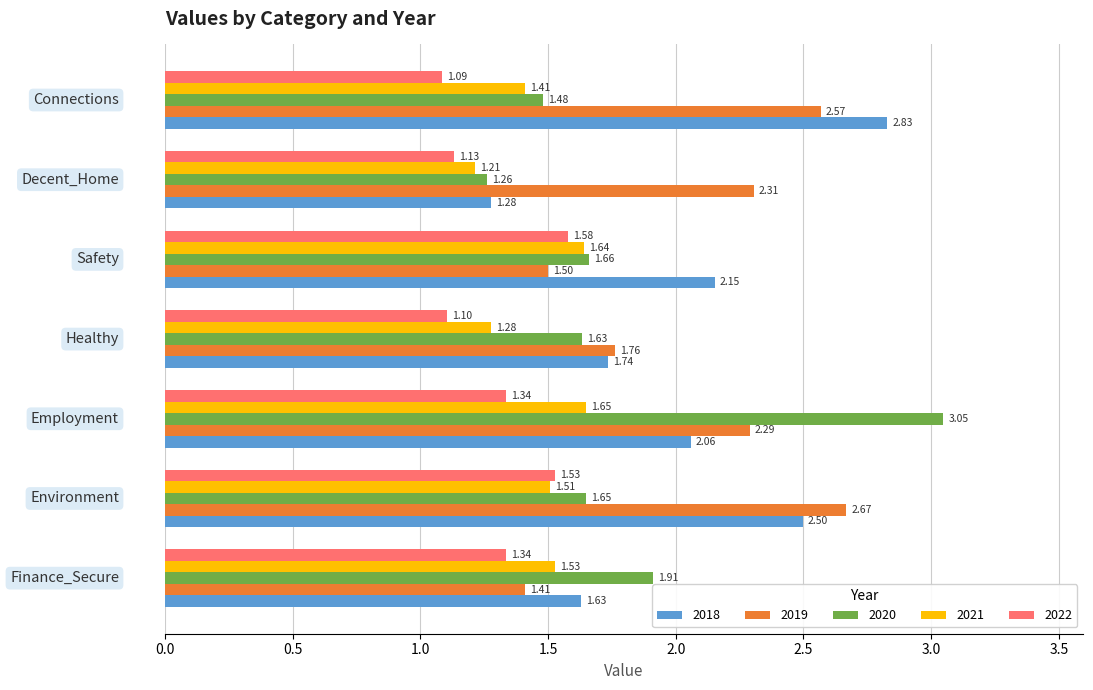

Rank the series by their maximum value, from highest to lowest.

2020, 2018, 2019, 2021, 2022